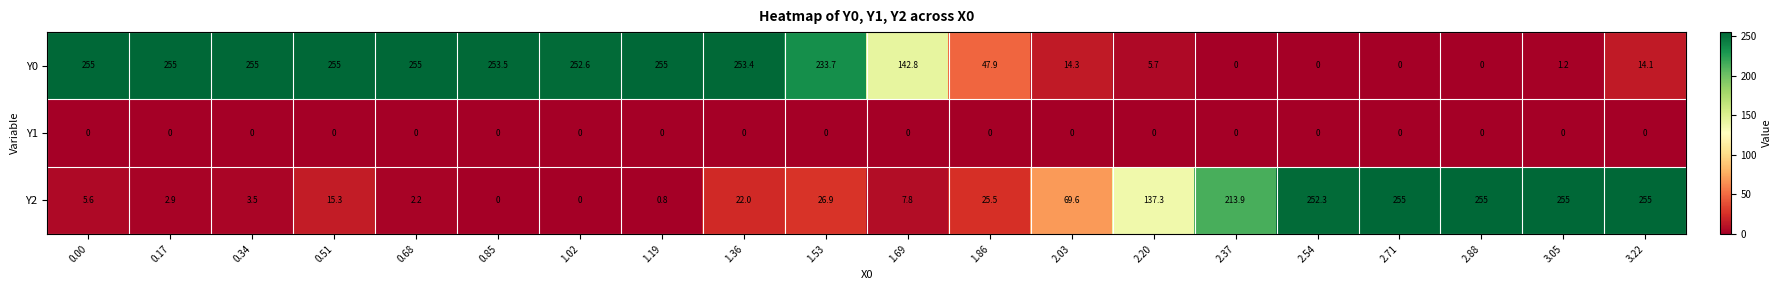

The Y2 series shows 70.3 at 2.20. True or false?

False